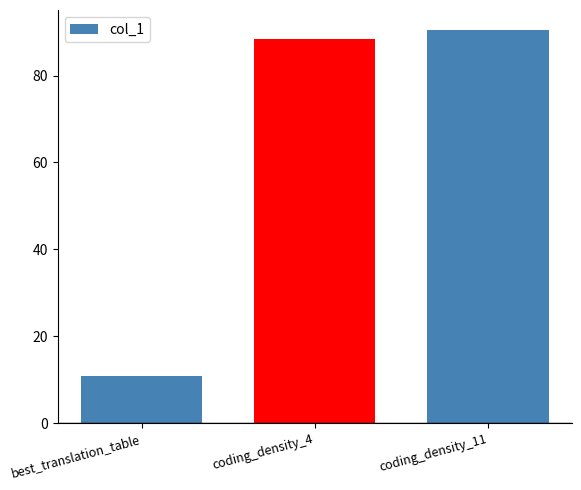

What is the difference between the second highest and minimum values?

77.3